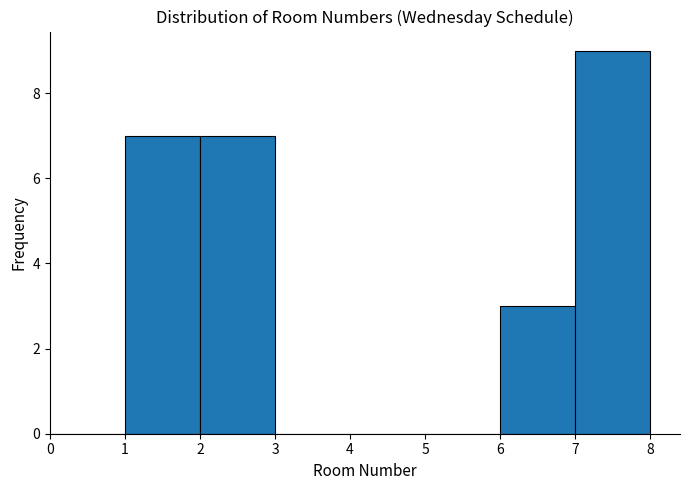

Which range on the x-axis has the tallest bar?

7 to 8